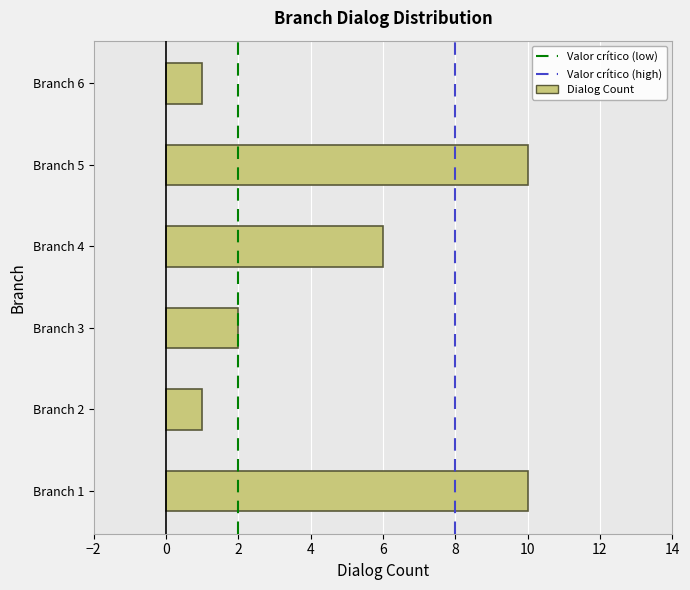

Reading bottom to top, what are all the values shown in this chart?

10	1	2	6	10	1